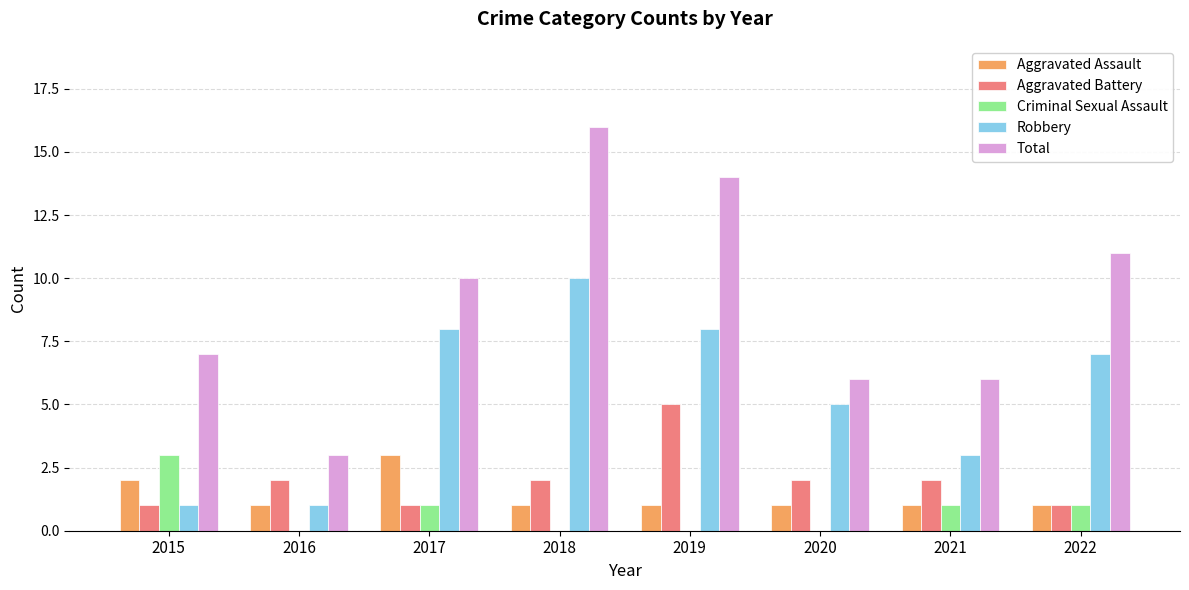

What is the greatest value displayed?

16